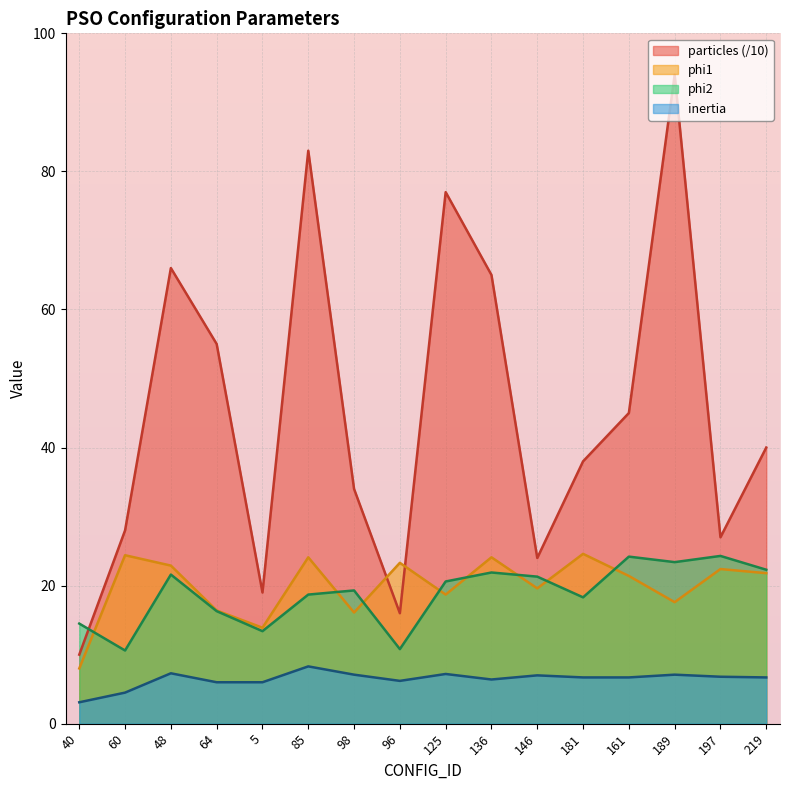

In particles, how many points are higher than both neighbors (excluding endpoints)?

4